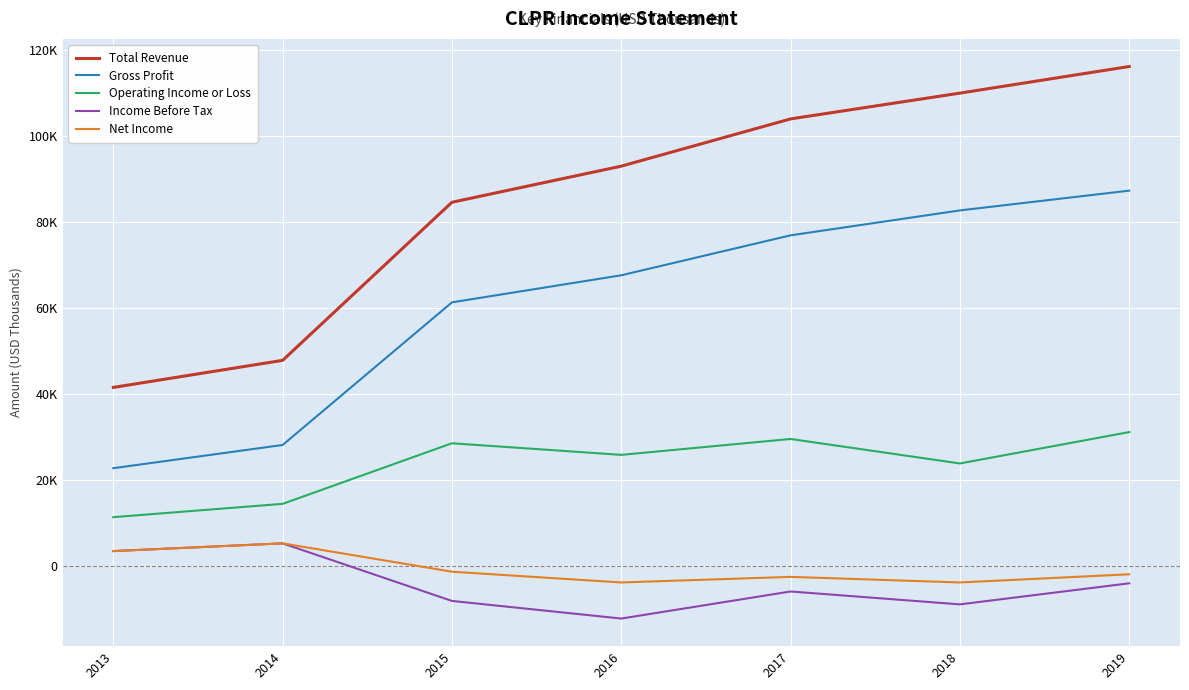

What is the spread (max minus min) of values at 2019?

120300